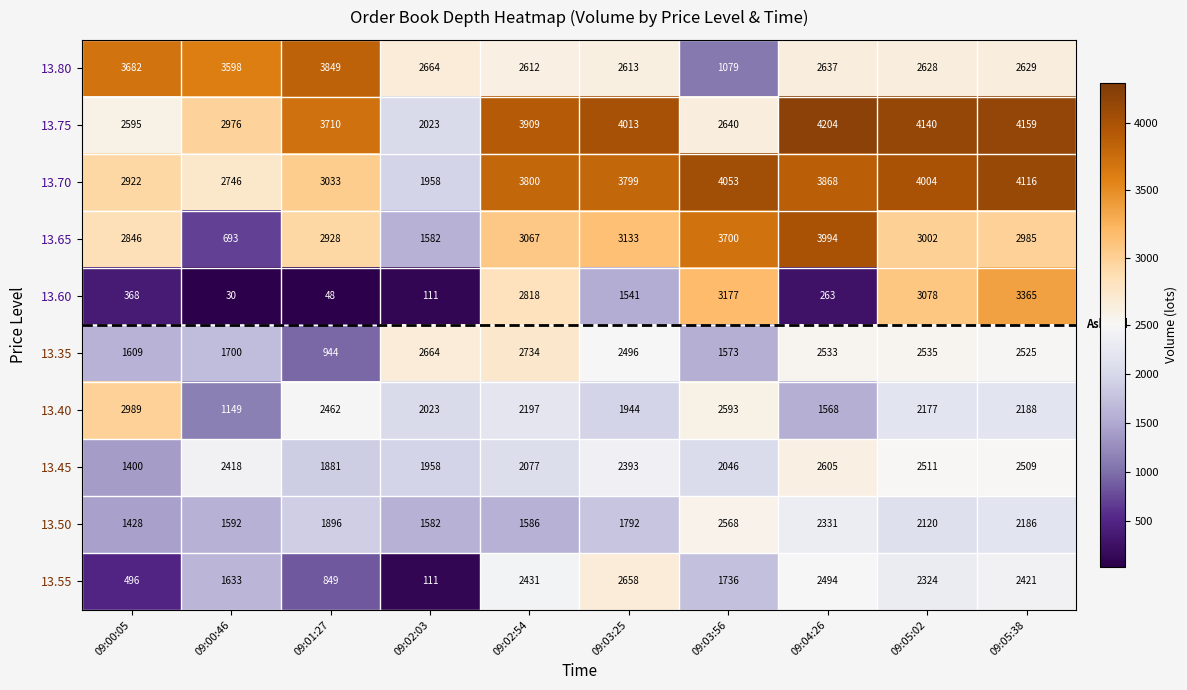

Which series changed the most between 09:02:03 and 09:05:02?

13.60